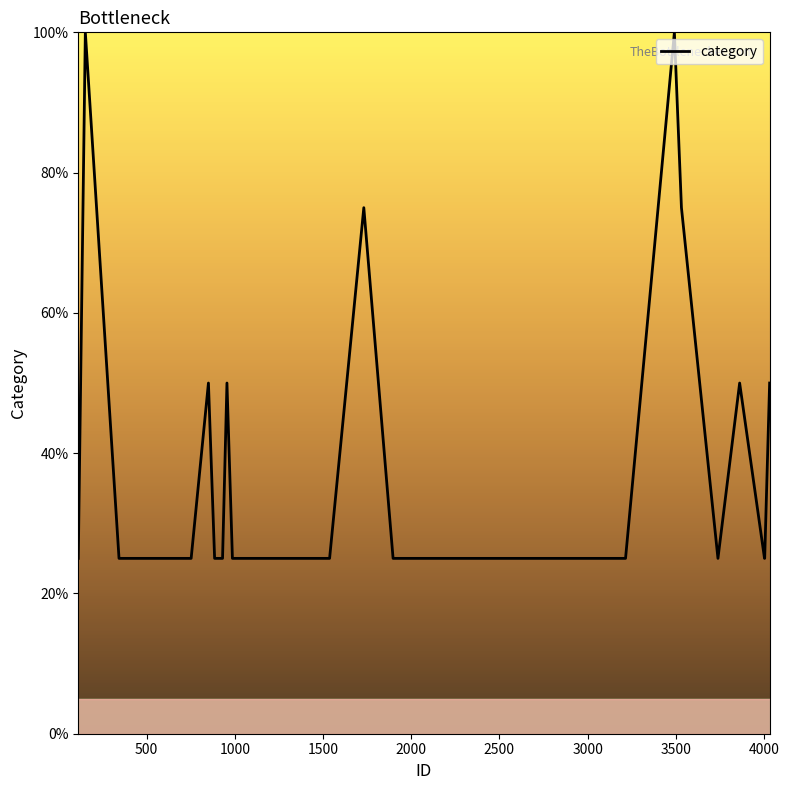

What is the difference between the maximum and minimum values?

75